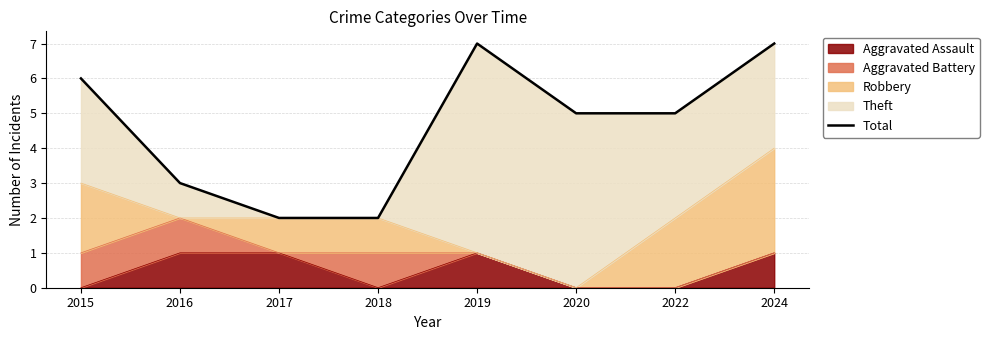

What is the value of the 2nd point from the left?

3